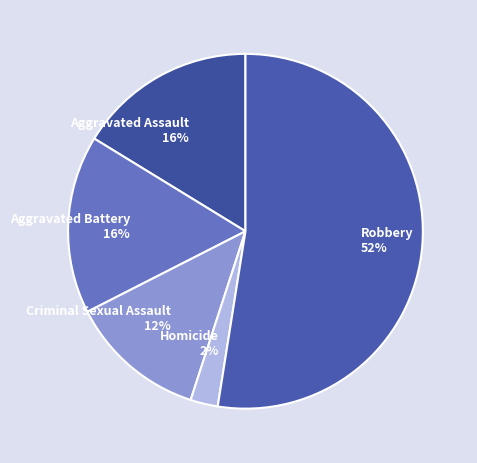

Do Aggravated Assault and Aggravated Battery together represent more than half of the pie?

No